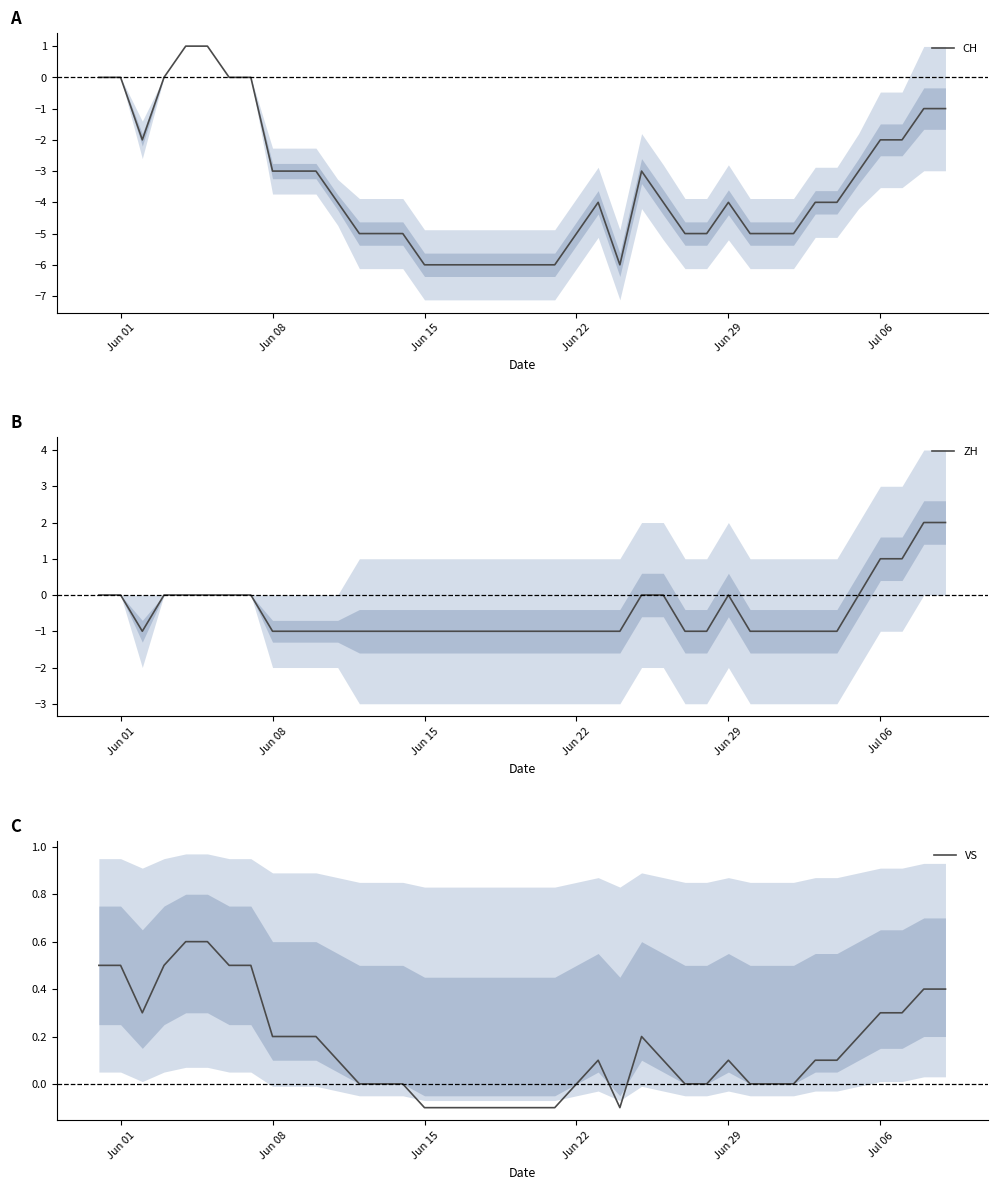

What is the lowest value of the CH series?

-6